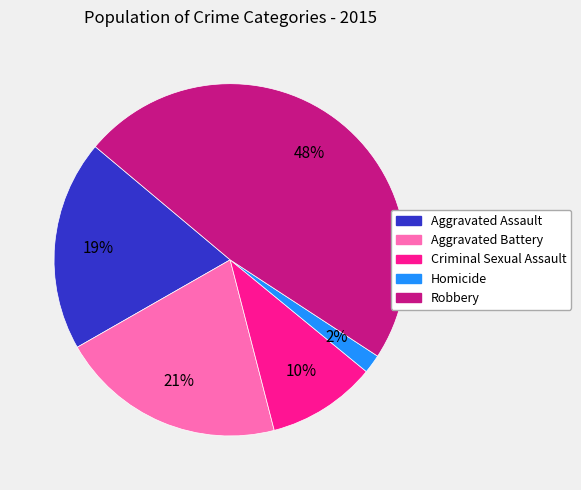

To the nearest percent, what is the average slice percentage?

20%